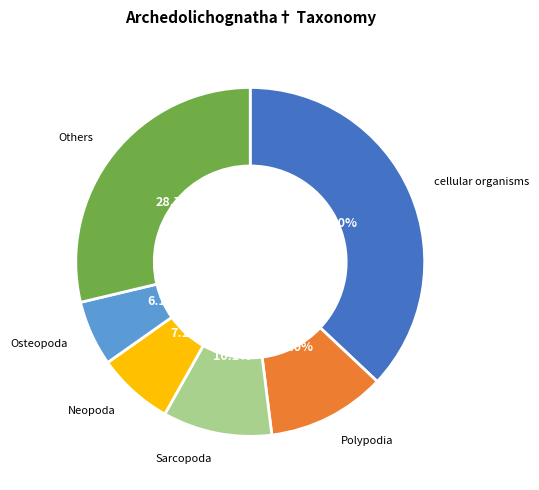

Does any single category account for the majority?

No